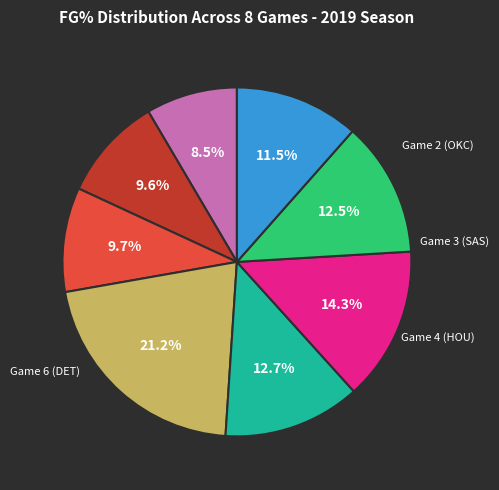

Does any single category account for the majority?

No